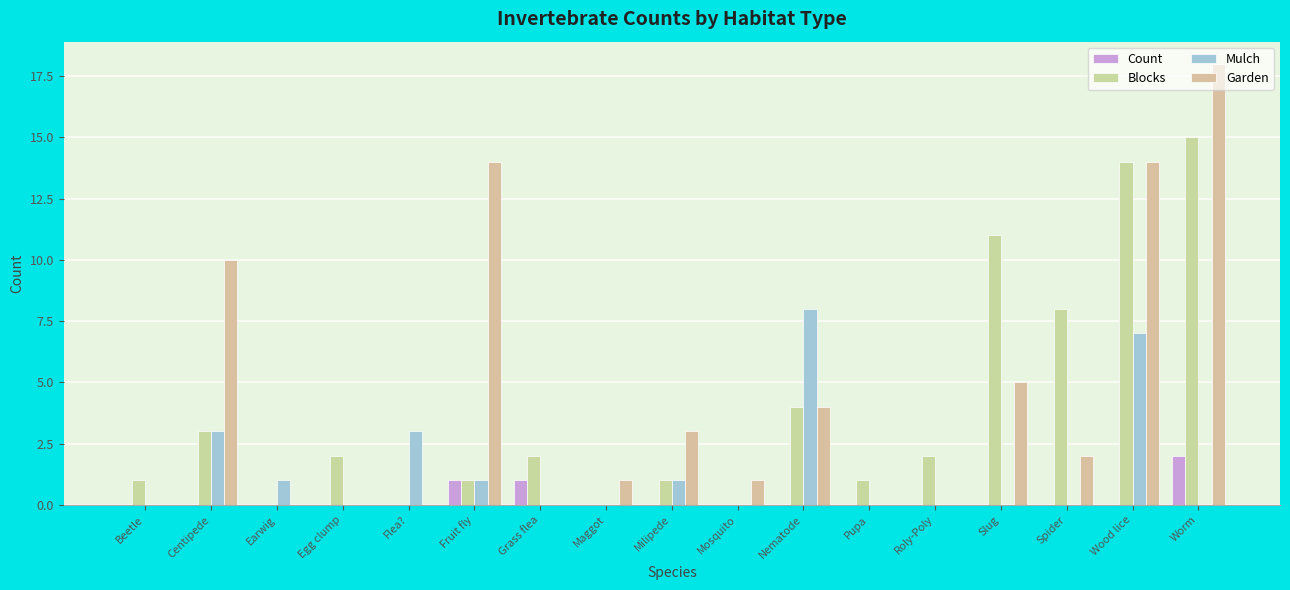

Does the chart contain stacked bars?

No